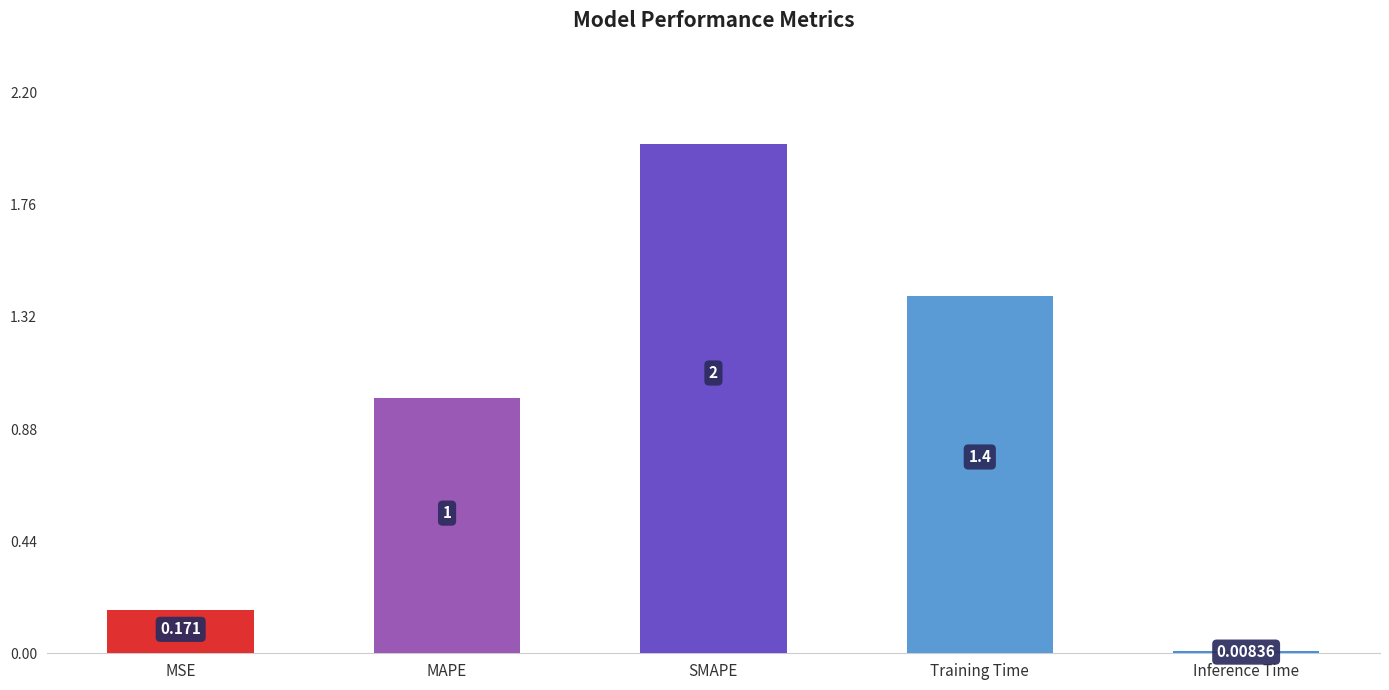

Which category has the lowest value across all series?

Inference Time